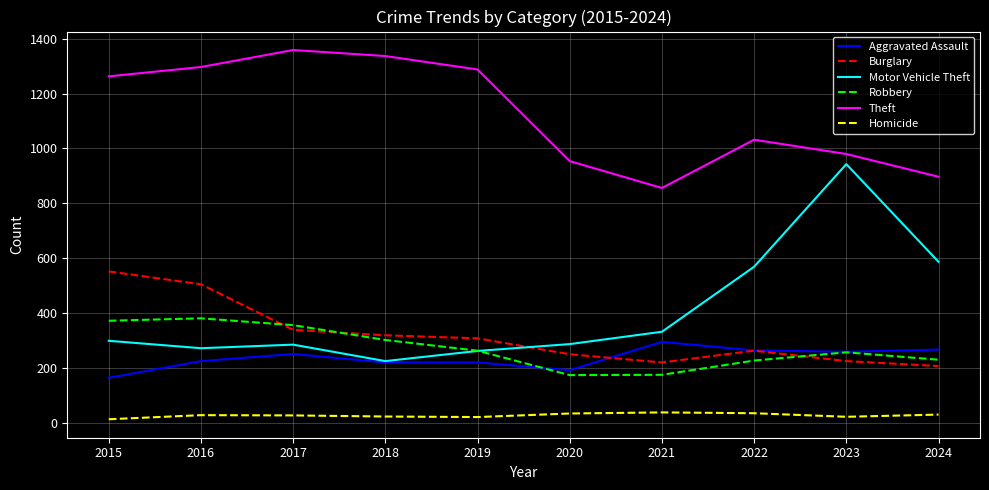

Which series changed the most between 2016 and 2024?

Theft